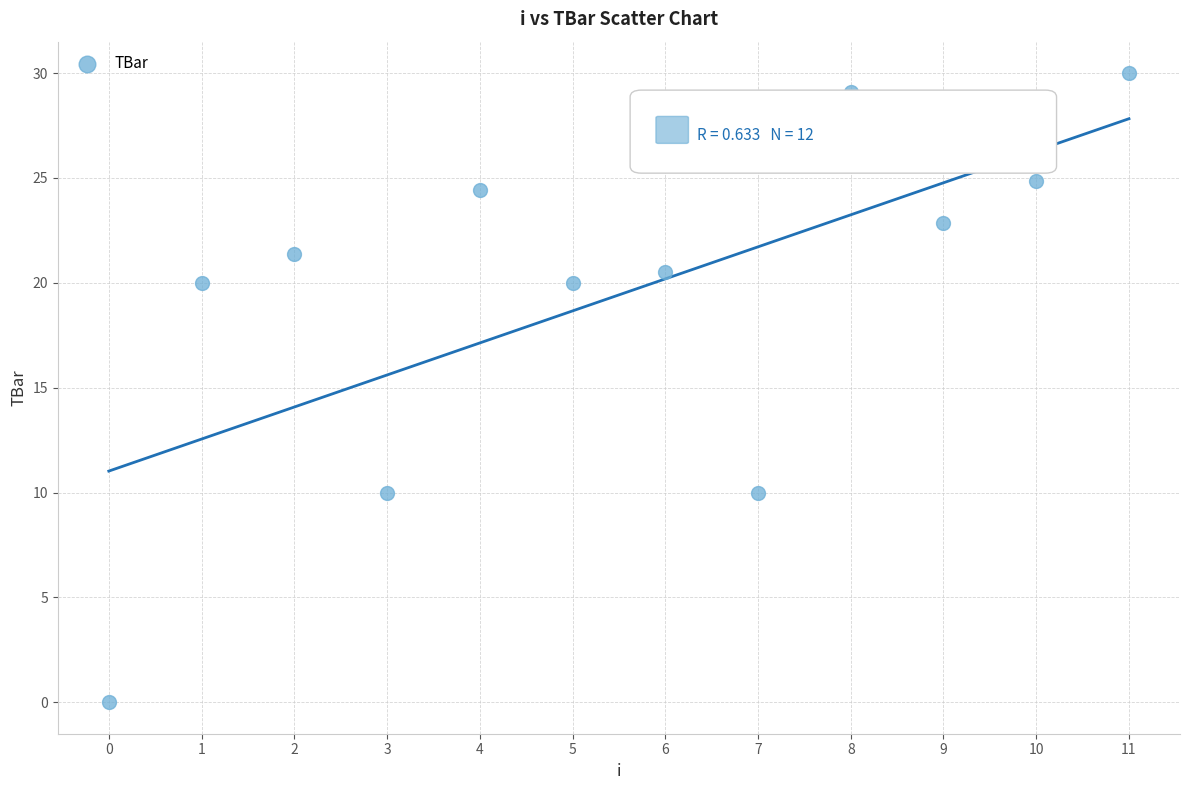

What is the range of Y values (max minus min)?

30.0